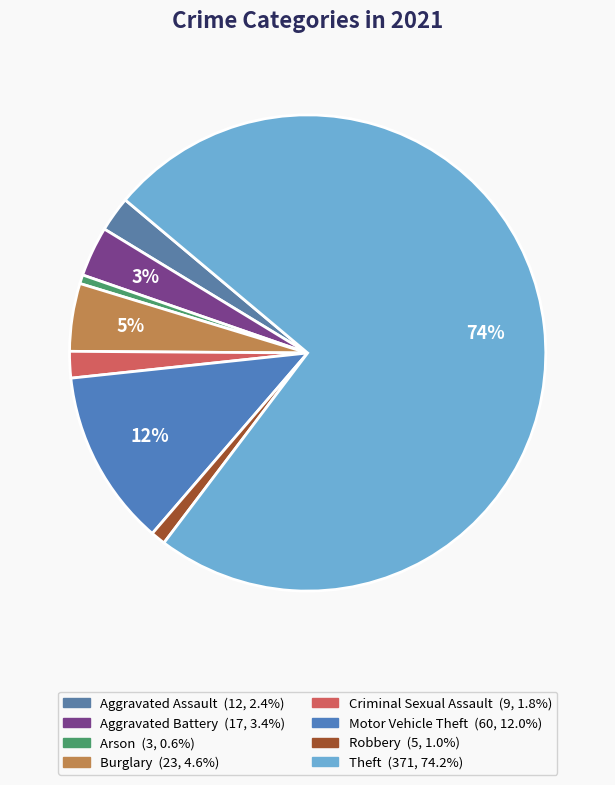

Is there a majority slice in this chart?

Yes